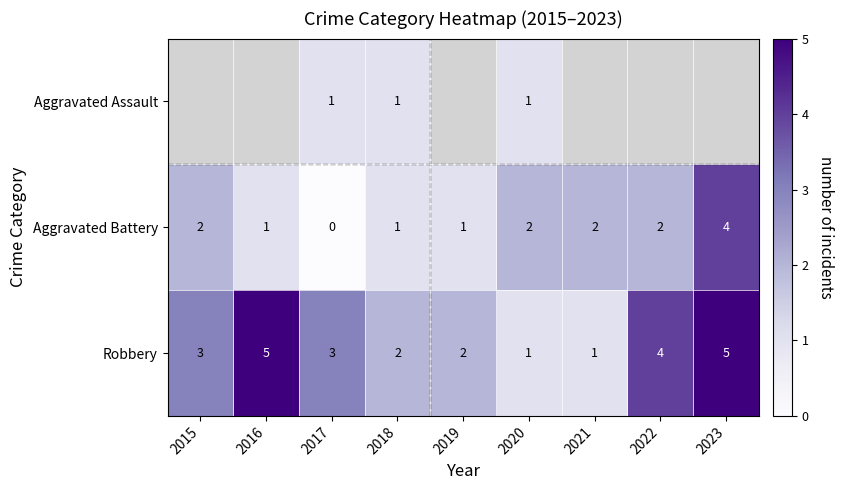

Count the Aggravated Battery values in the range 1 to 2.

7